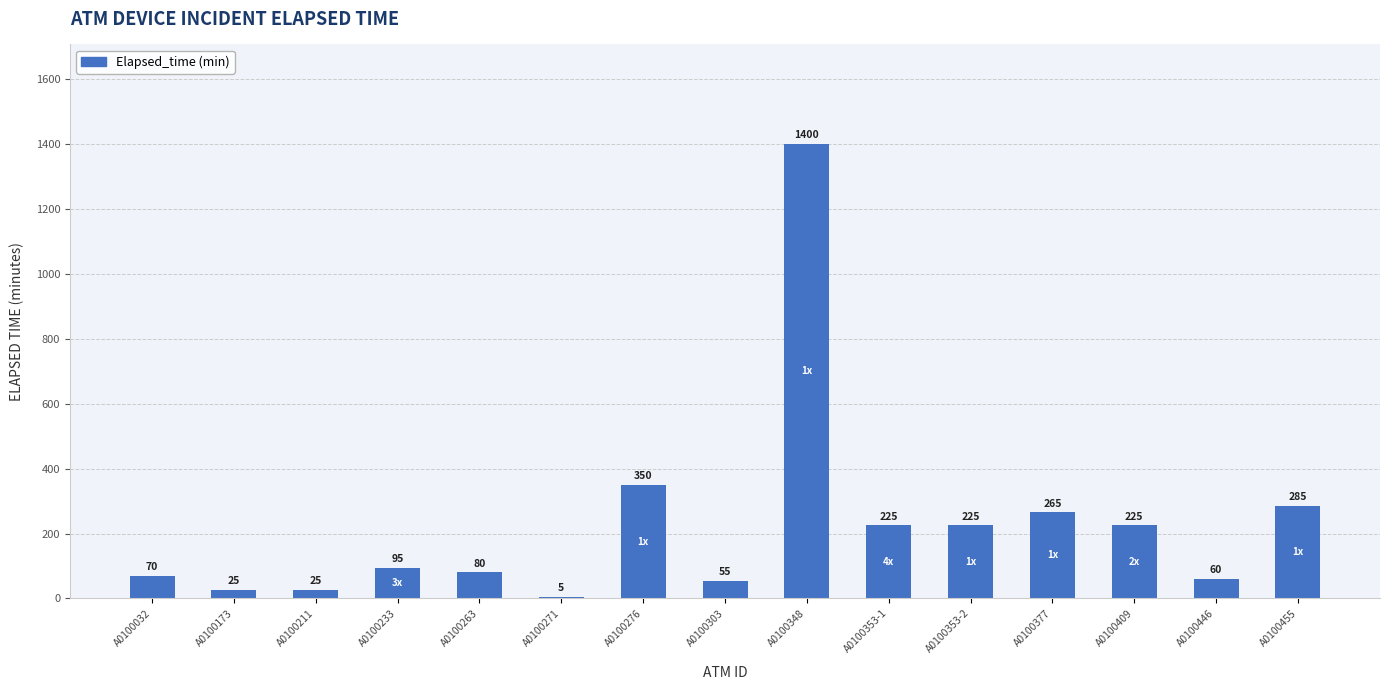

How many data points does each series have?

15